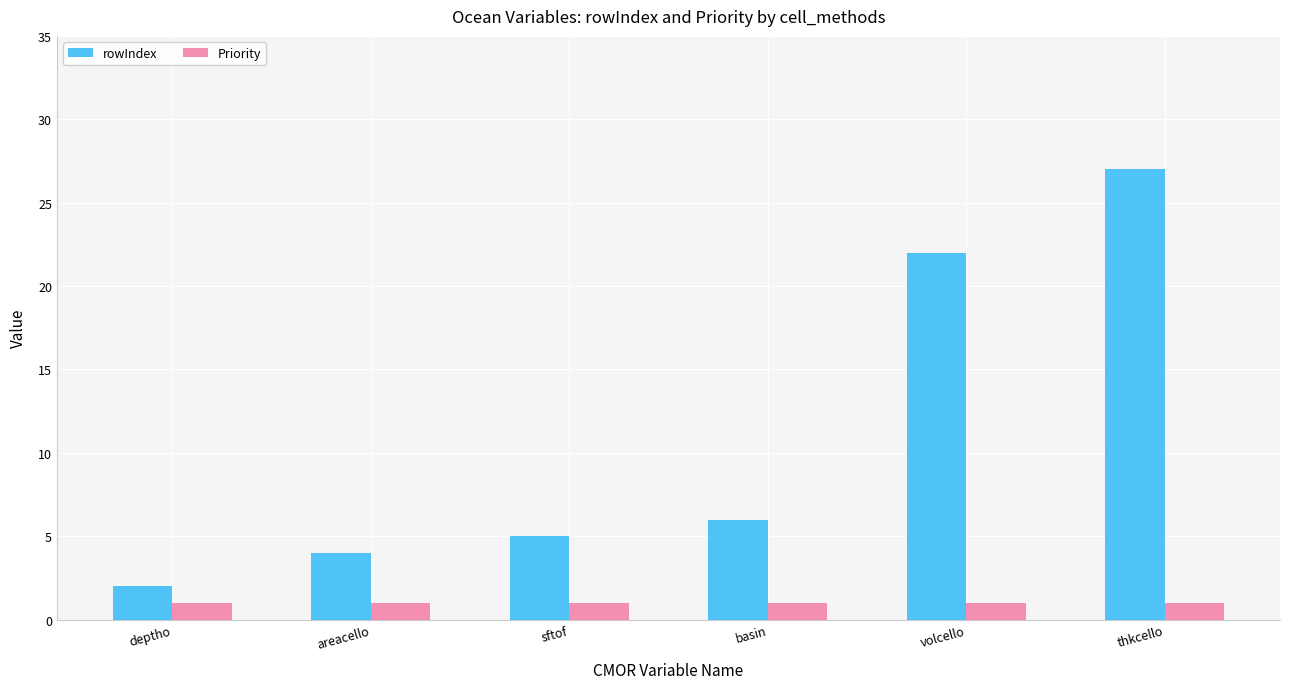

True or false: Priority has a value of 1 at volcello.

True